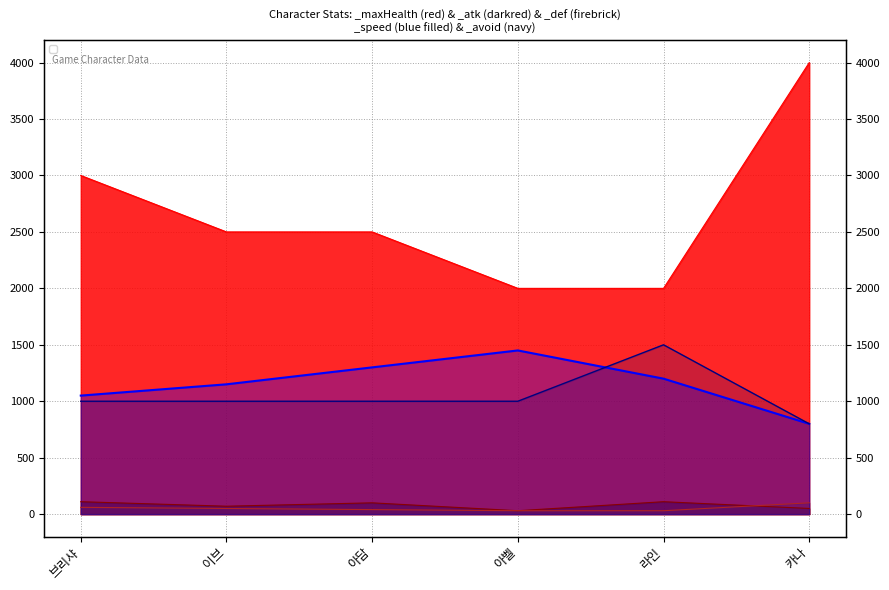

What is the label of the 6th point from the left?

카나